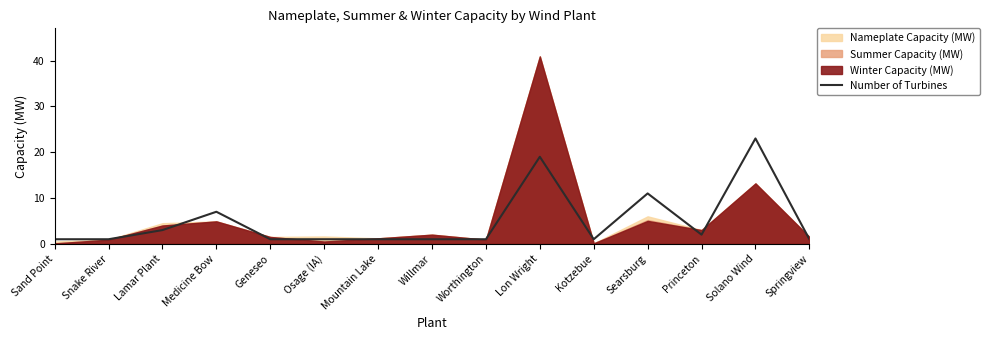

The Number of Turbines series shows 23 at Solano Wind. True or false?

True